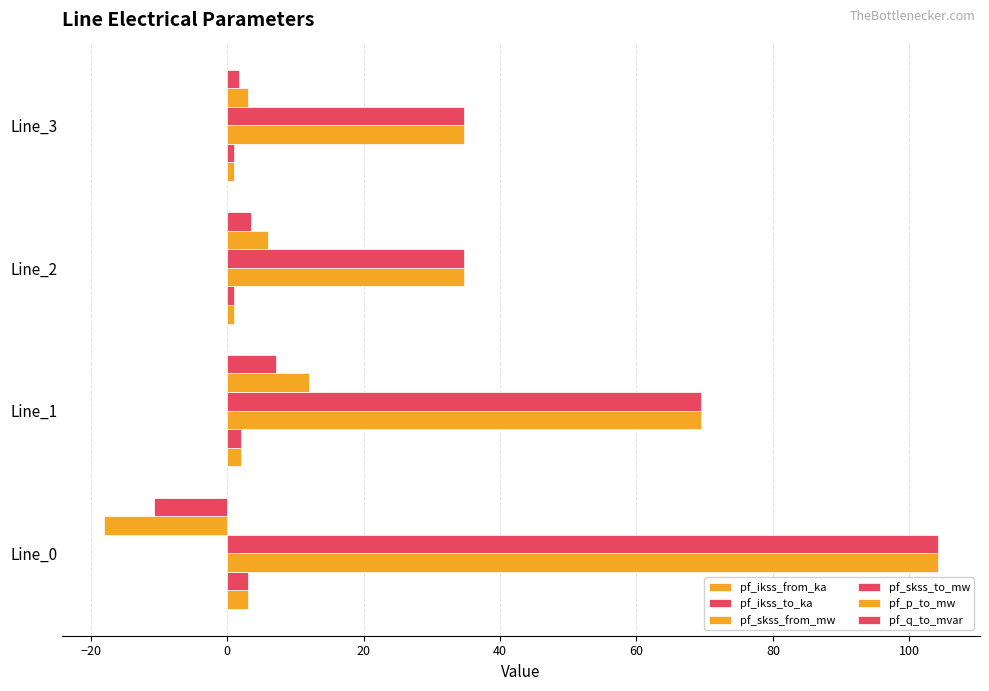

Count the number of data series in this chart.

6